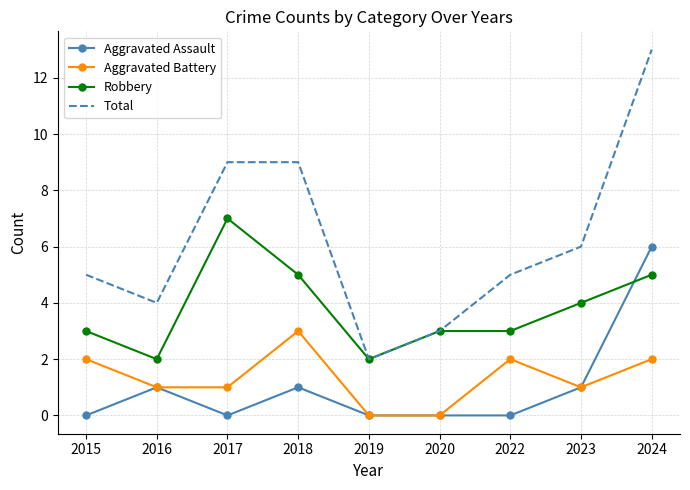

What is the difference between the Total values at 2024 and 2017?

4